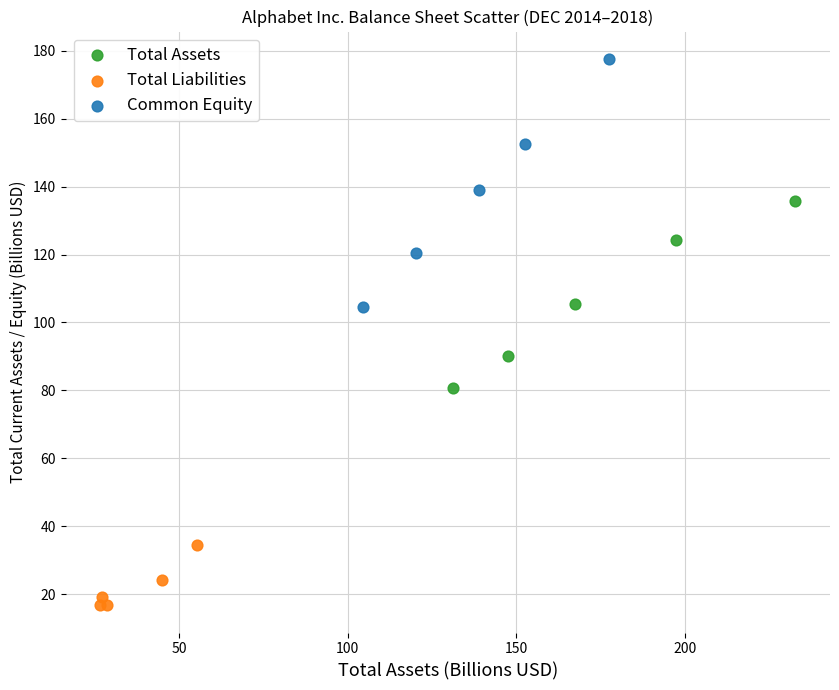

Which series has the widest spread of Y values?

Common Equity